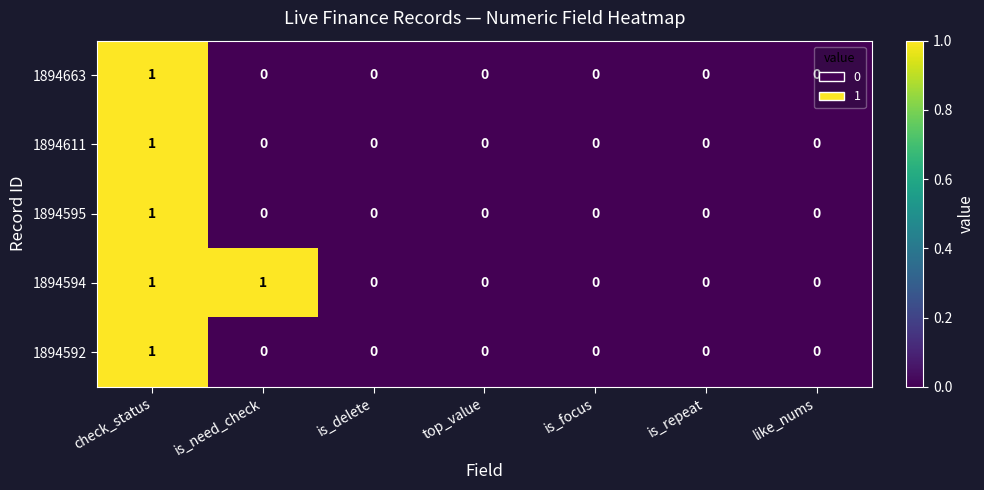

At which category is the sum across all series the highest?

check_status